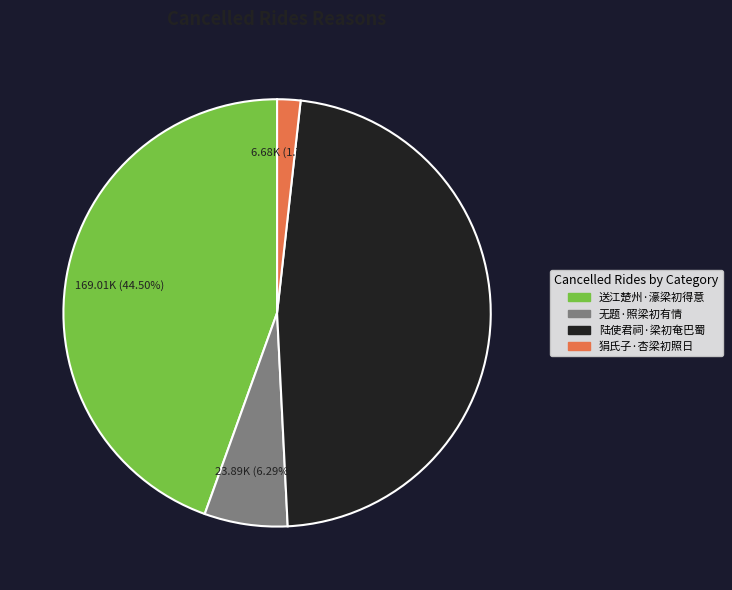

Count the number of slices in the pie.

4